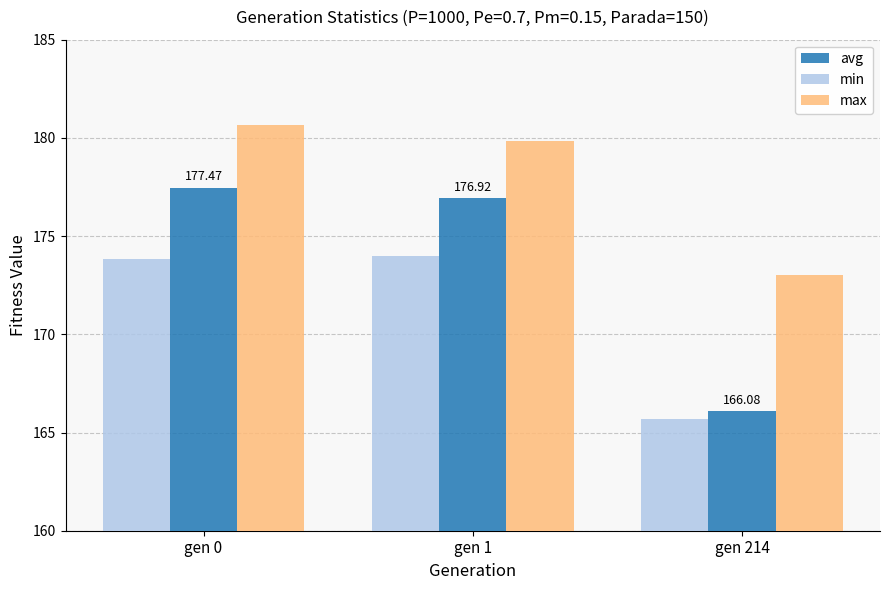

At which label does max first exceed 179?

gen 0